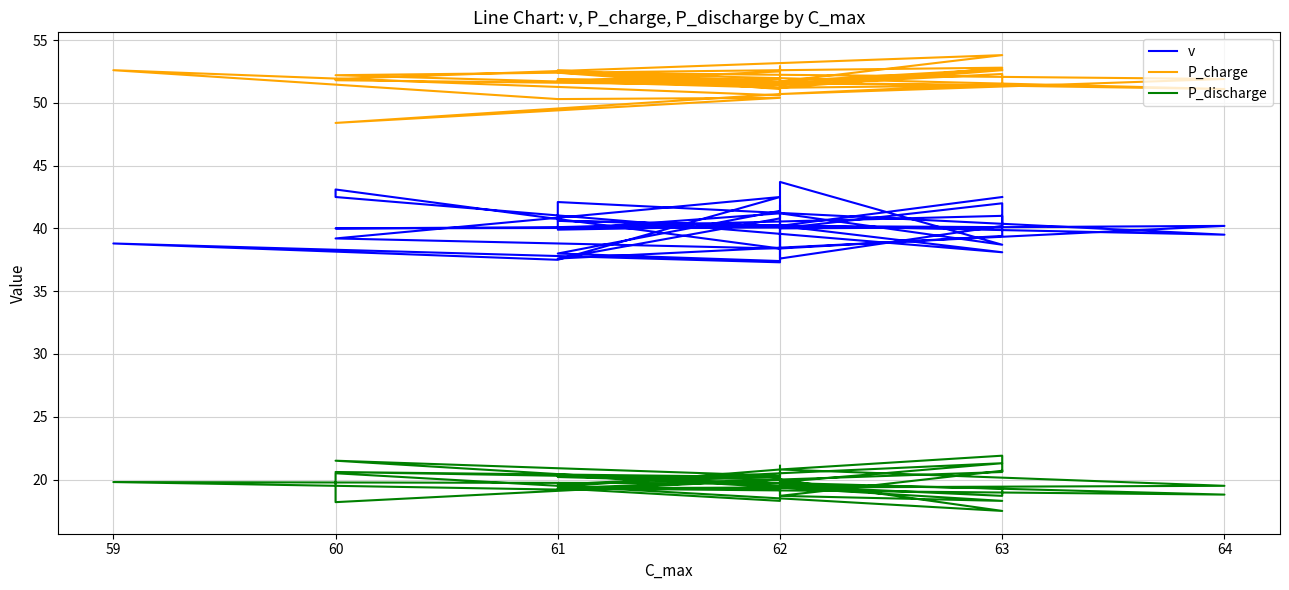

True or false: P_discharge and P_charge intersect in this chart.

False